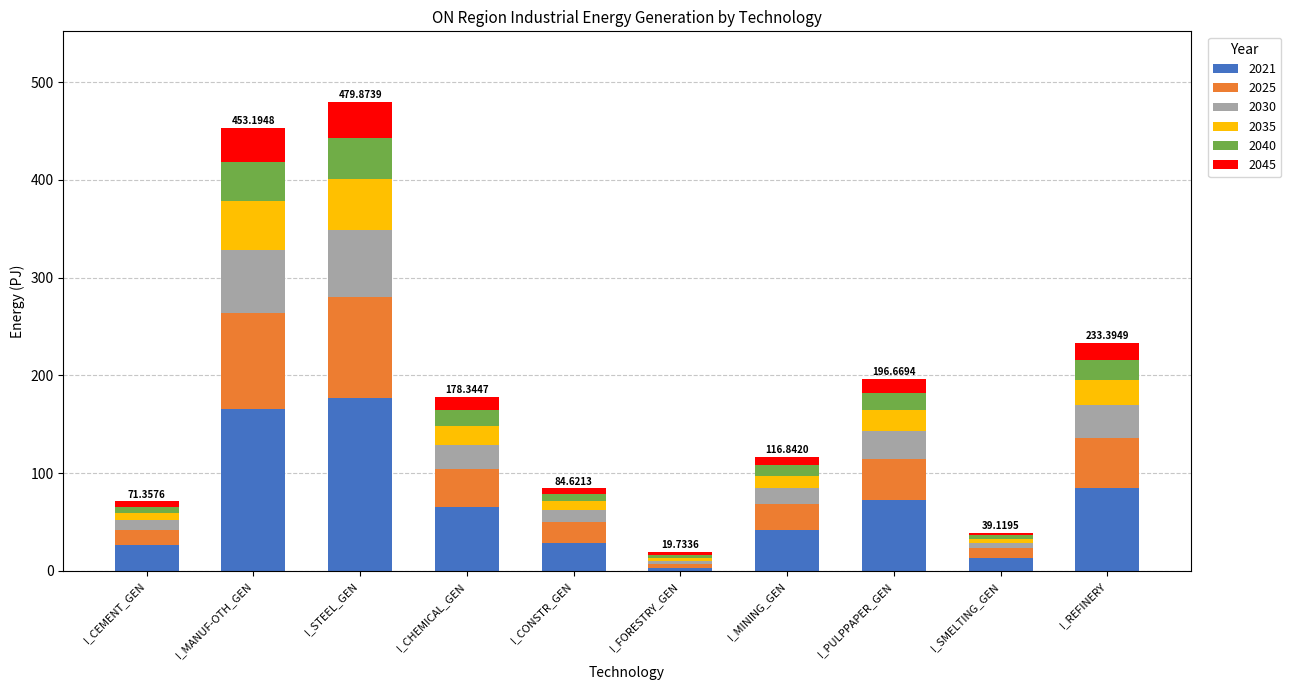

What is the total value across all series at I_MANUF-OTH_GEN?

453.2